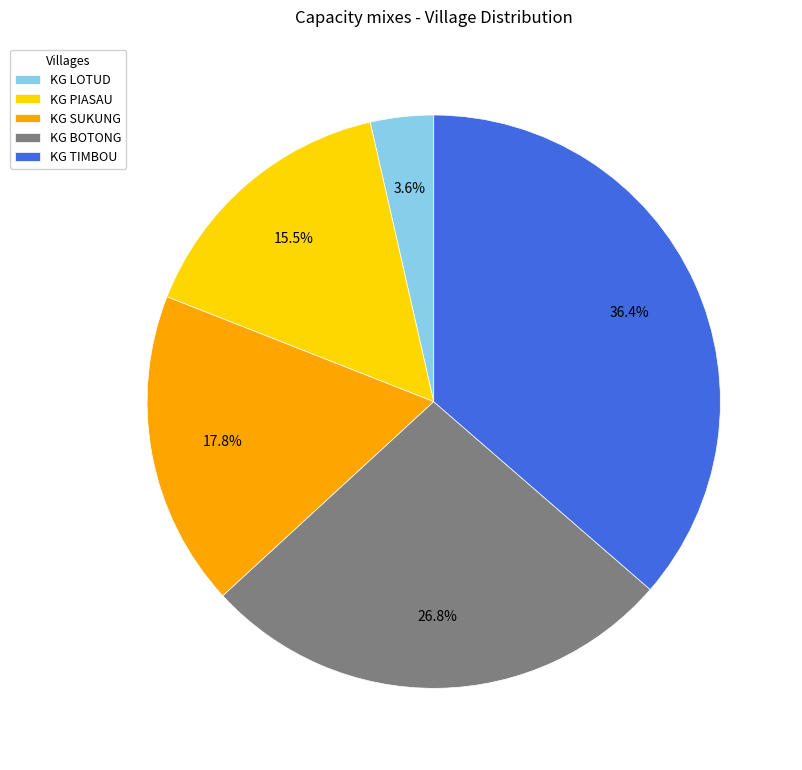

How much of the chart is everything except KG SUKUNG?

82.2%